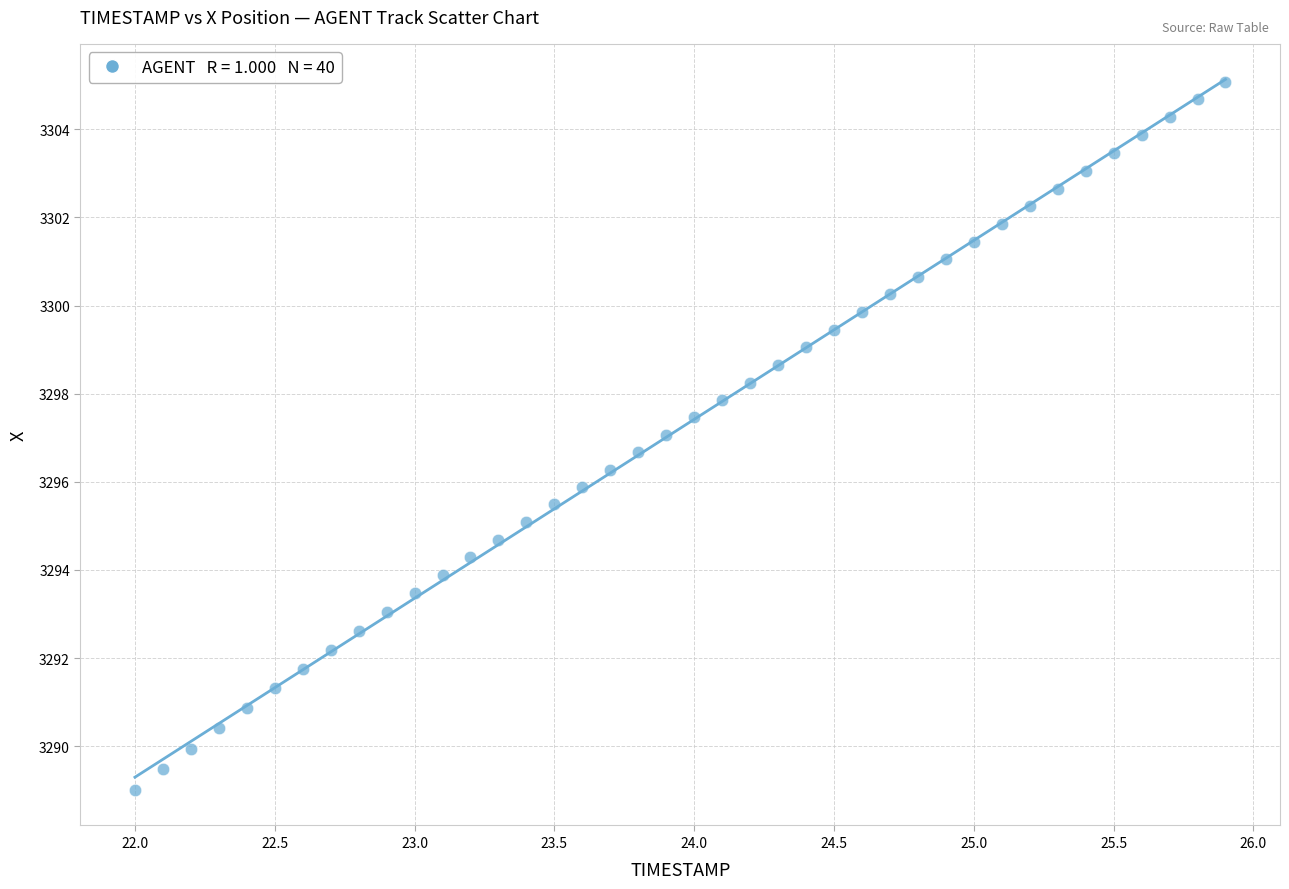

What is the range of Y values (max minus min)?

16.1